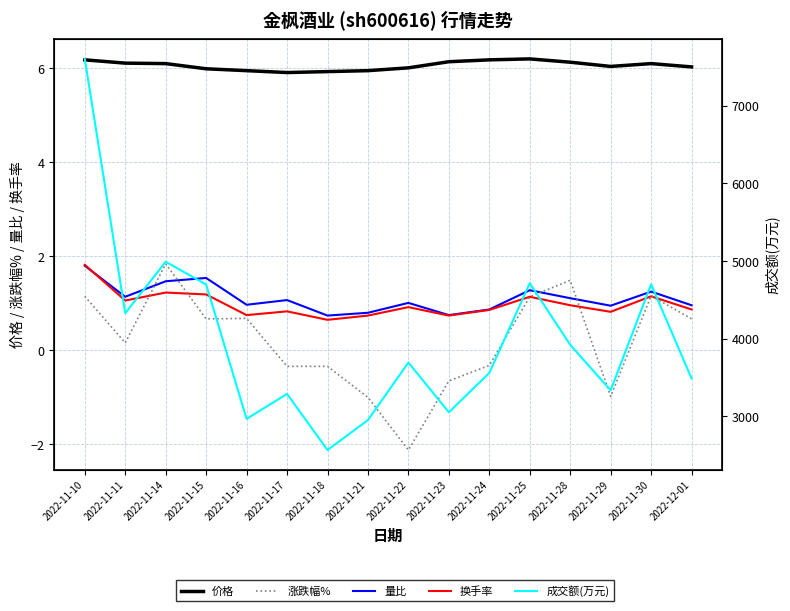

What are all the series names shown in the legend?

价格, 涨跌幅%, 量比, 换手率, 成交额(万元)